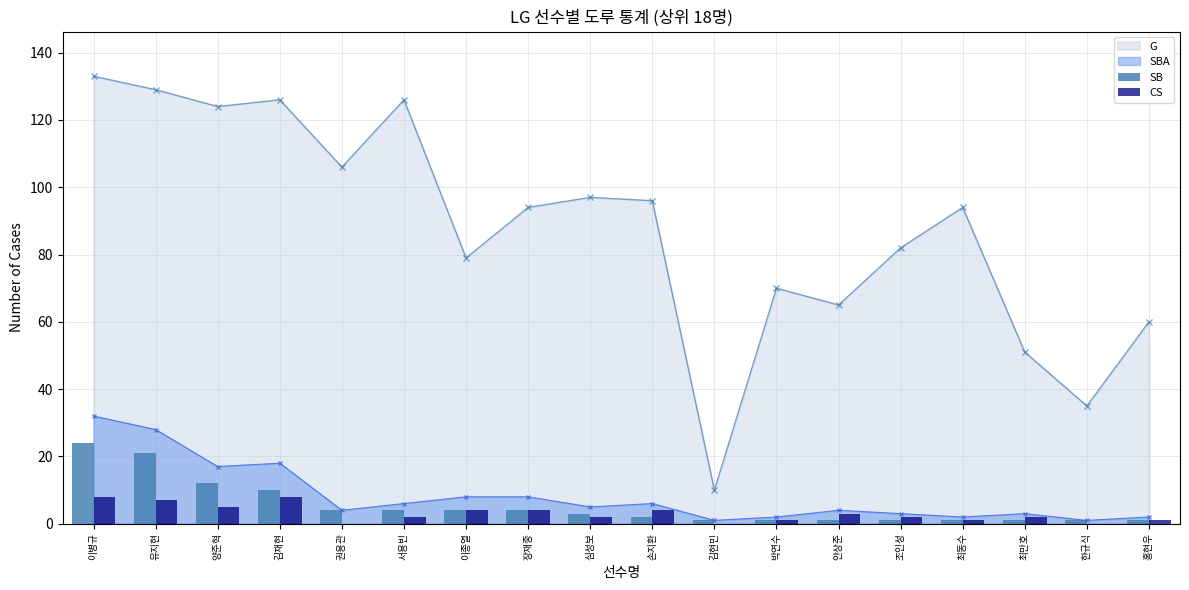

The value of SBA at 안상준 is 4. True or false?

True